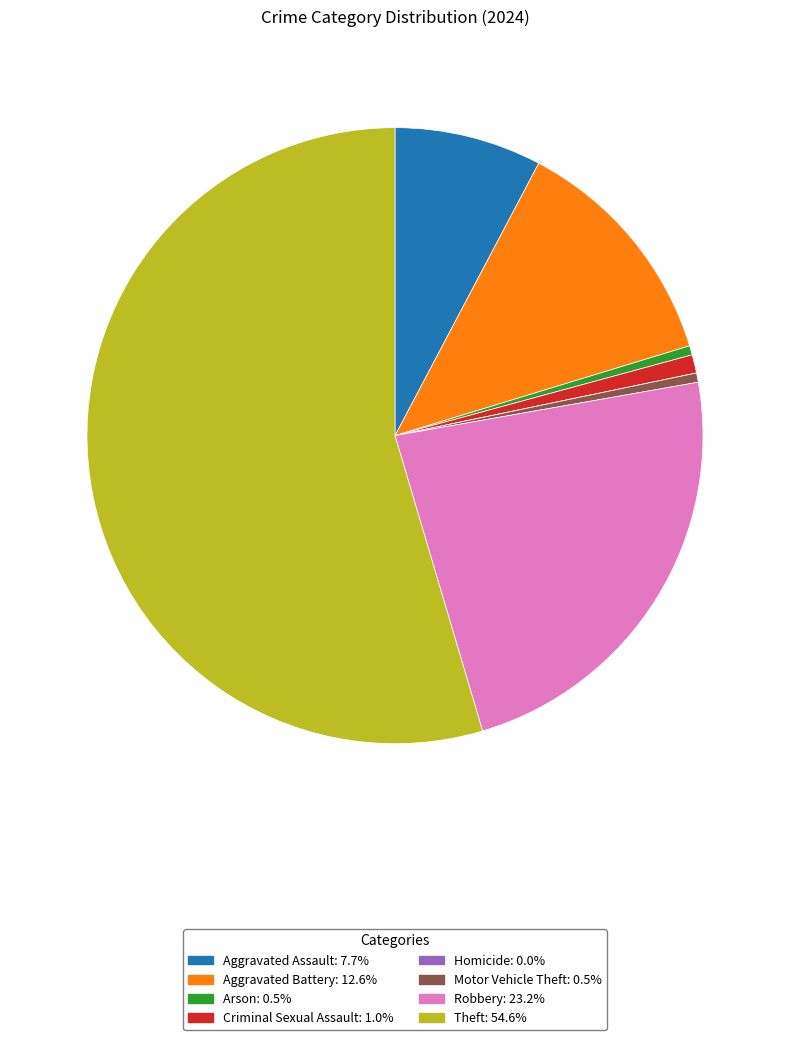

Is it true that Robbery is 9% of the pie?

False